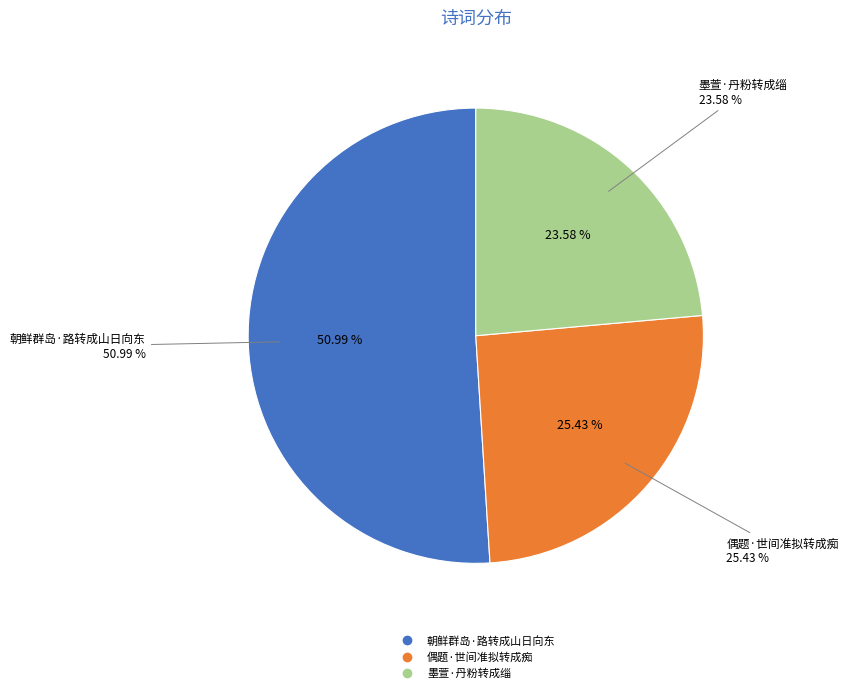

Does any single category account for the majority?

Yes